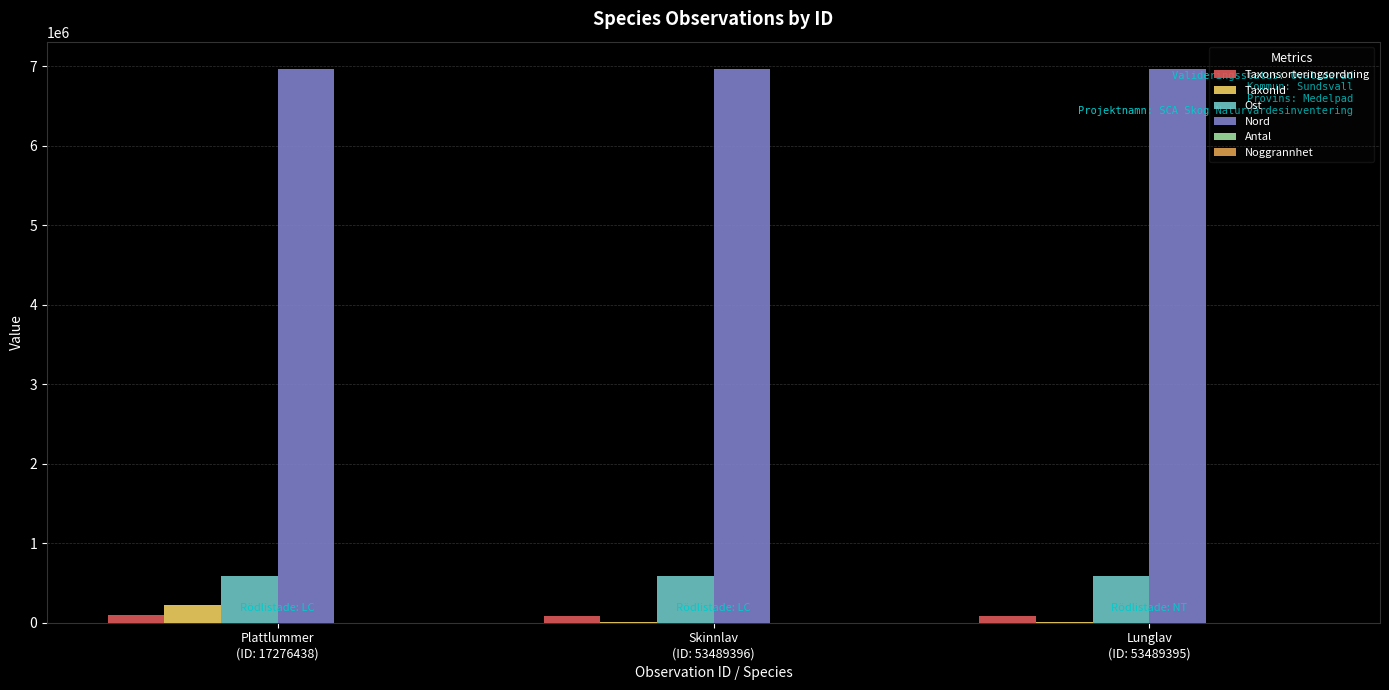

What is the greatest value displayed?

6963257